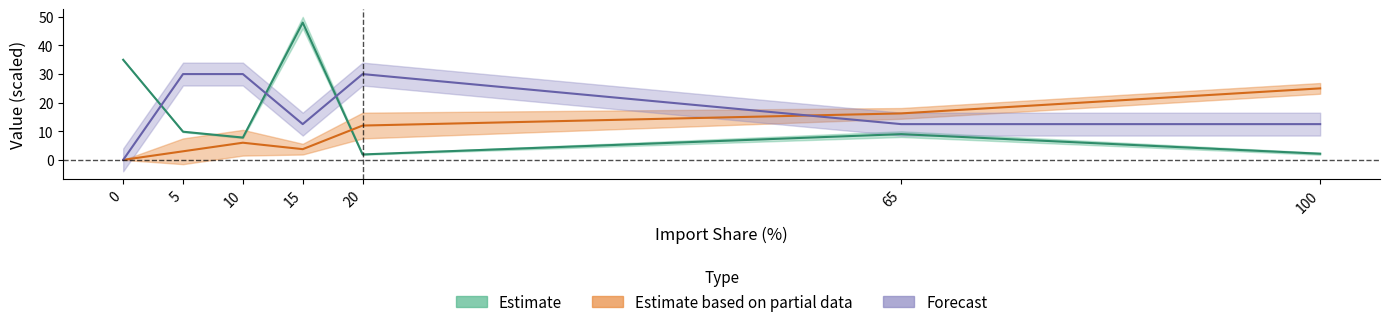

In Pre-Tariff Sales (Units), how many points are lower than both neighbors (excluding endpoints)?

2